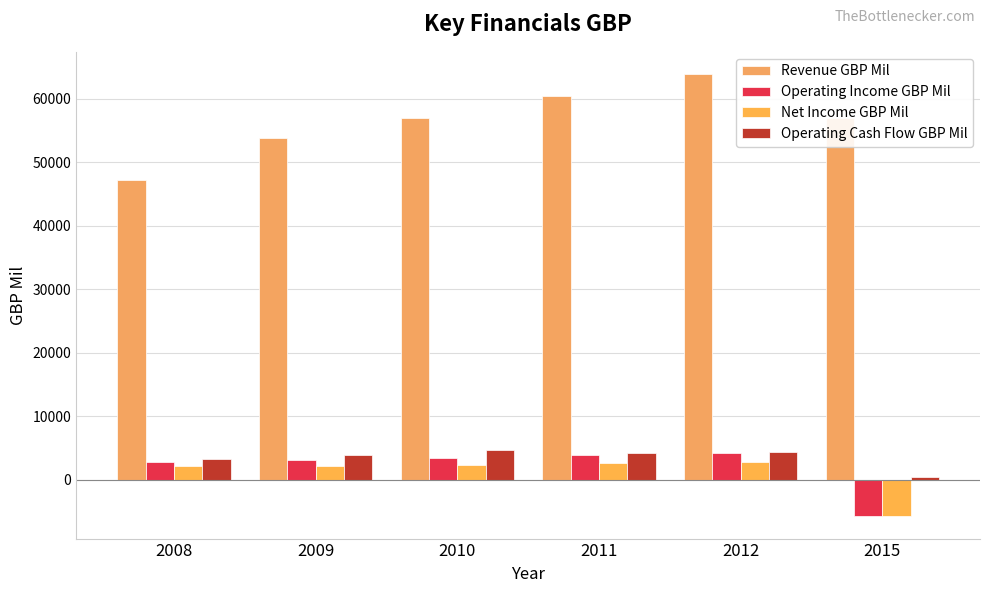

List the labels in order of Operating Income GBP Mil value, smallest first.

2015, 2008, 2009, 2010, 2011, 2012